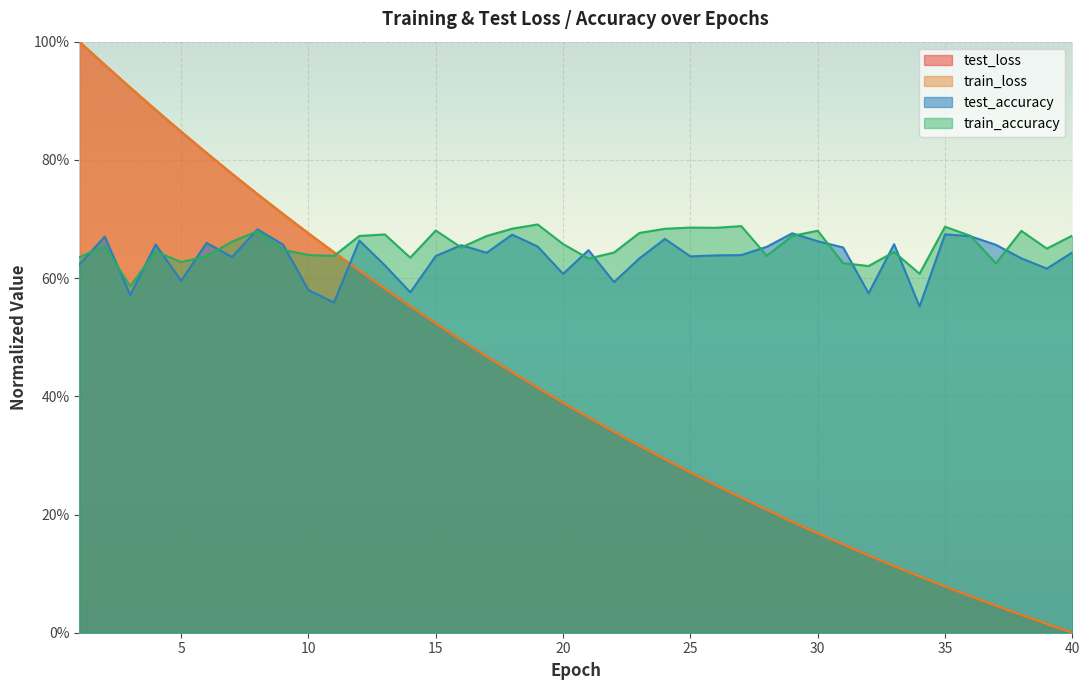

Which series has the largest range (max minus min)?

train_loss